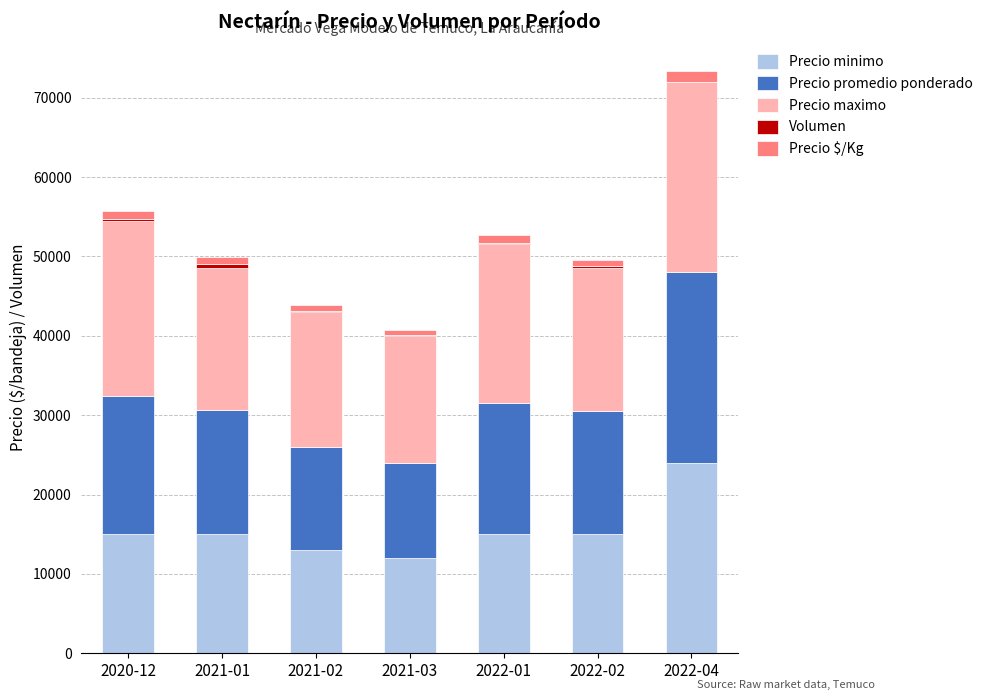

At which label does Precio minimo reach its peak?

2022-04